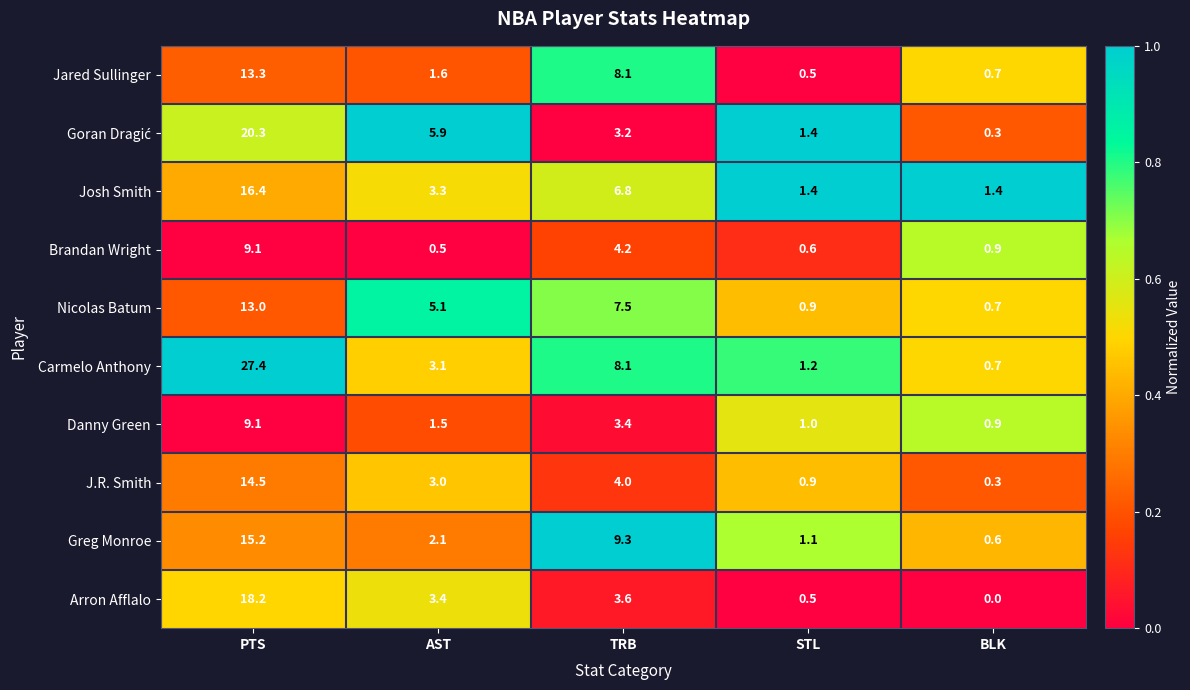

What is the approximate value of Nicolas Batum at BLK?

0.7